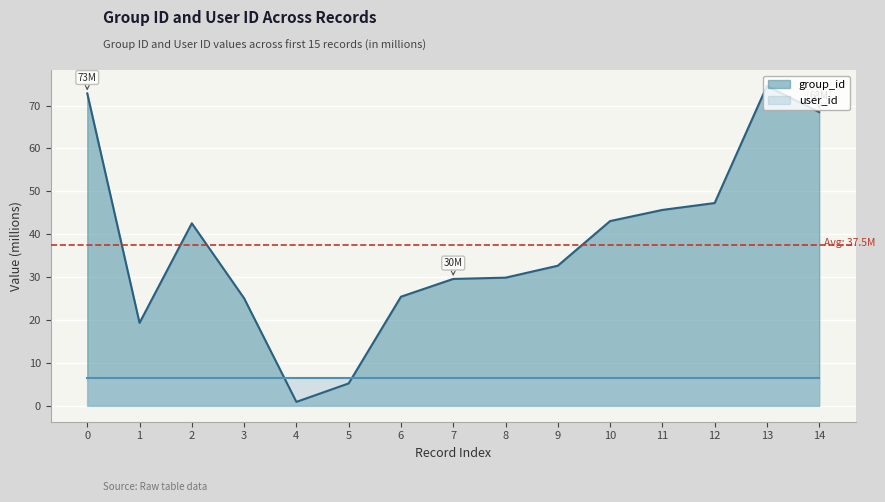

What is the sum of the user_id values at 7 and 0?

13.1